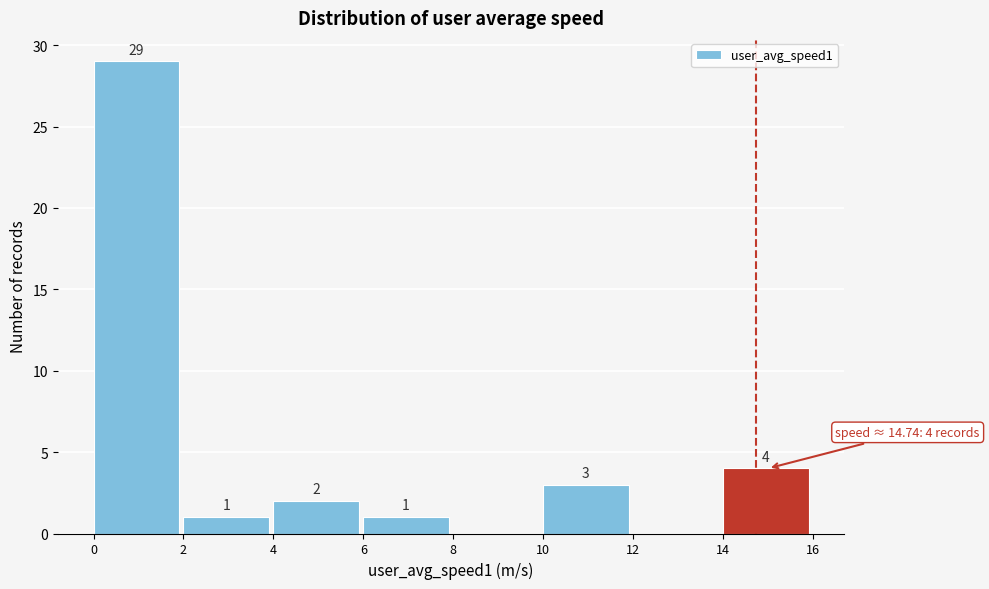

Which range on the x-axis has the tallest bar?

0 to 2